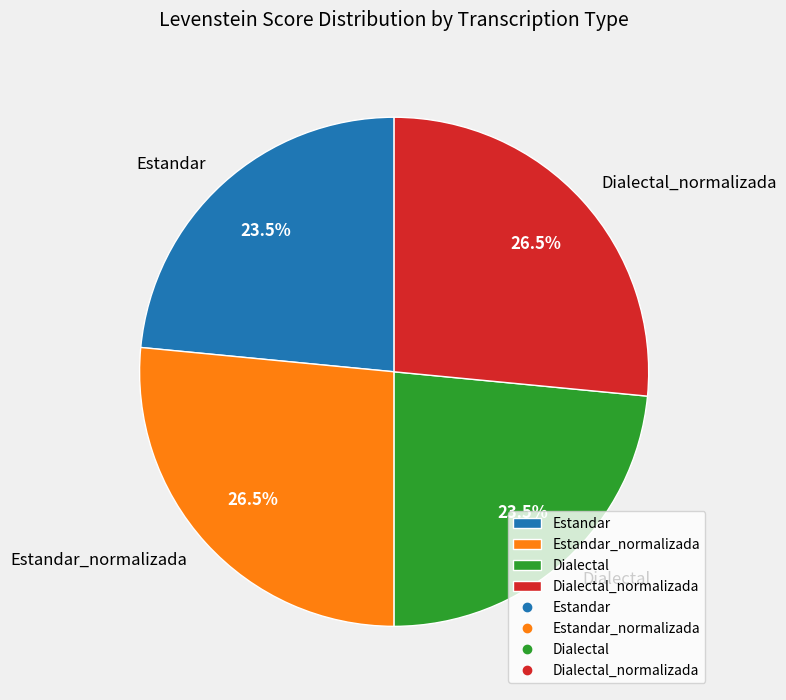

What is the ratio of the value at Estandar_normalizada to the value at Dialectal?

1.1